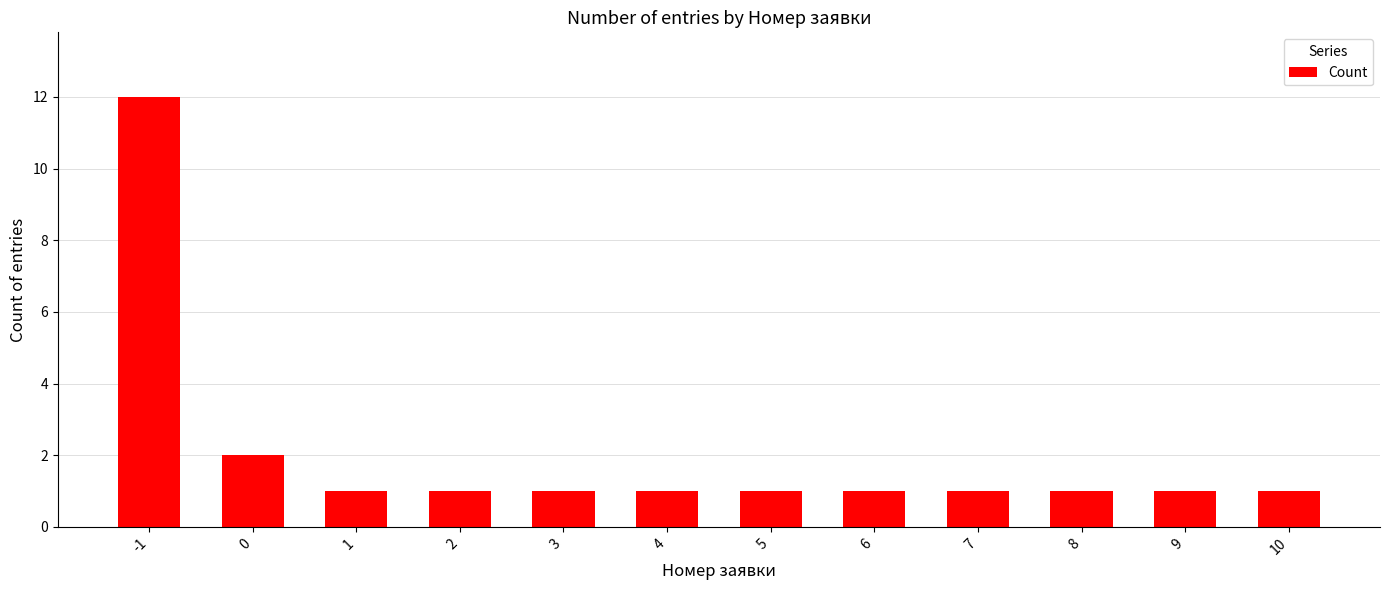

The value at 5 is 1. True or false?

True